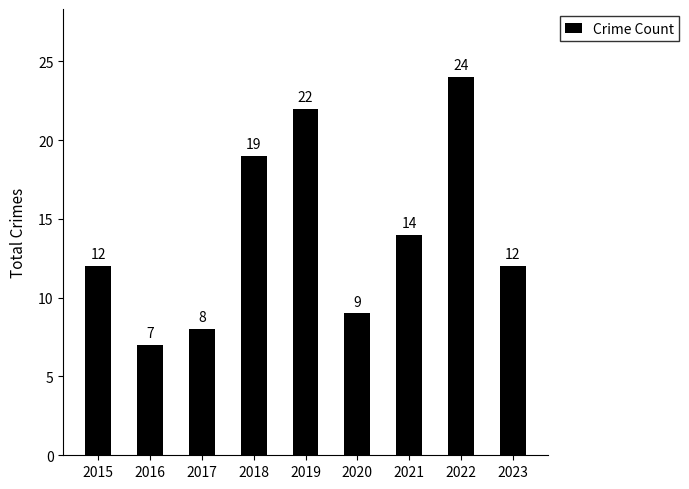

What is the difference between the values at 2018 and 2017?

11